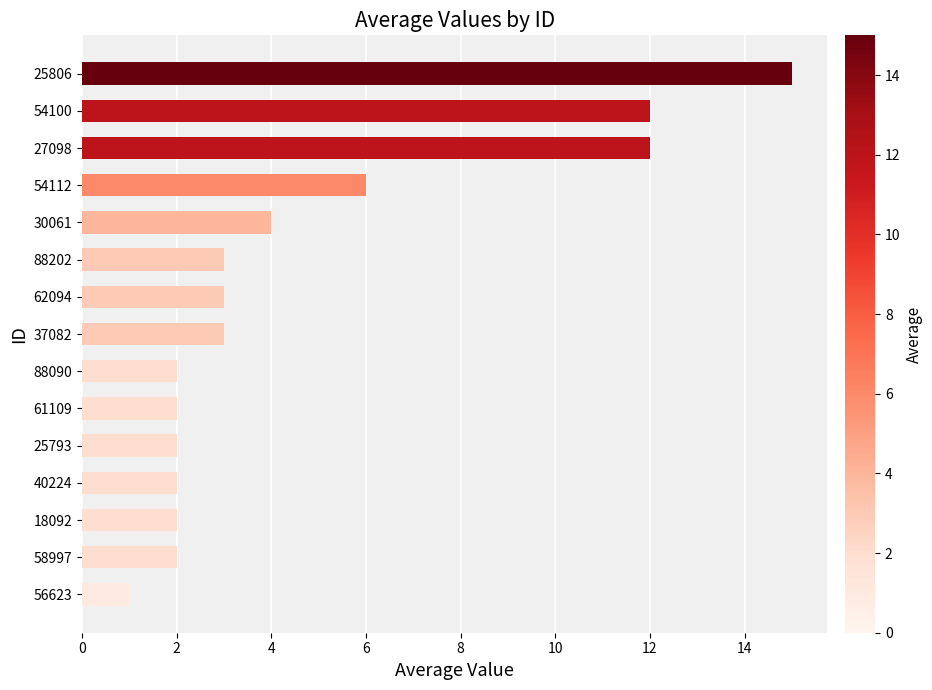

Approximately how many times larger is the value at 25793 compared to 88090?

1.0